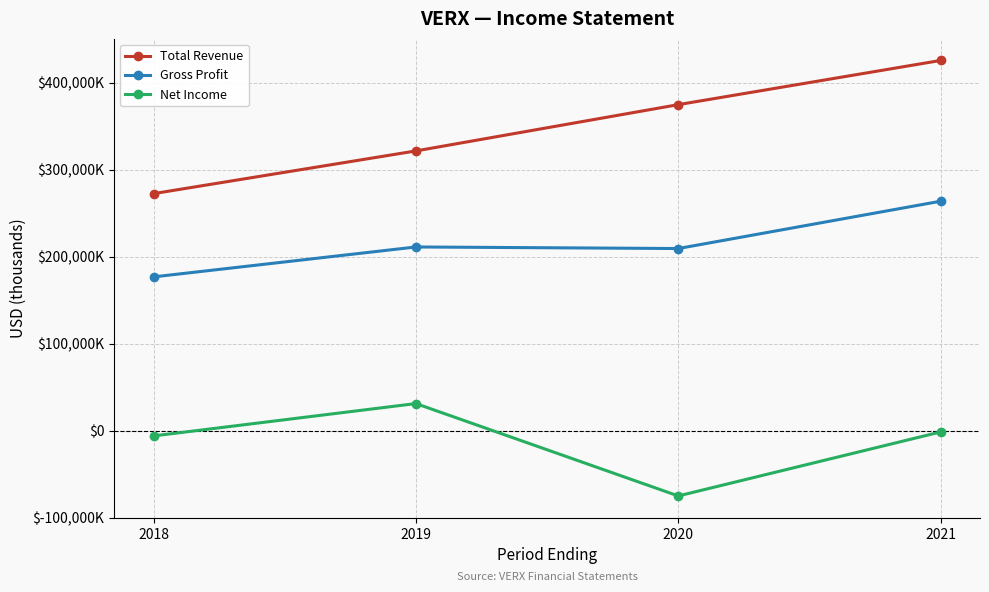

True or false: Total Revenue and Net Income cross at least once.

False